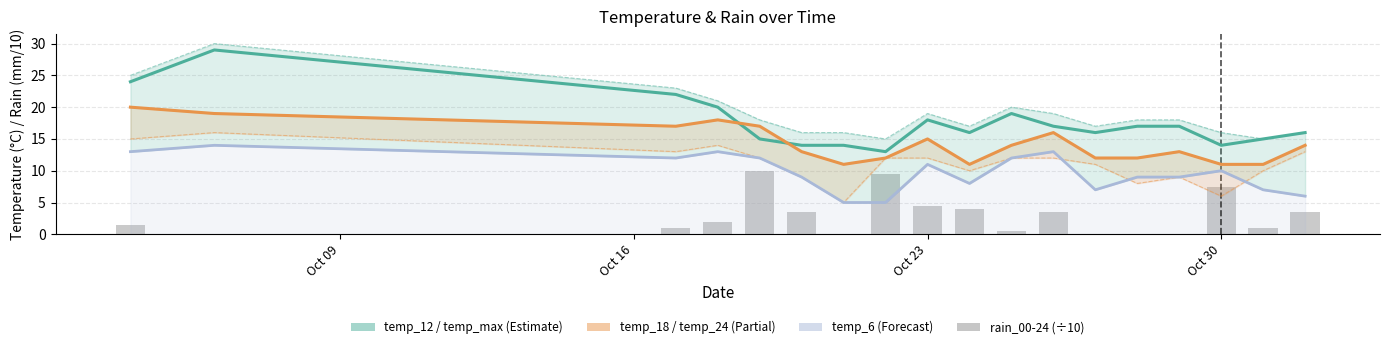

What is the difference between the maximum and minimum values in the temp_24 series?

11.0